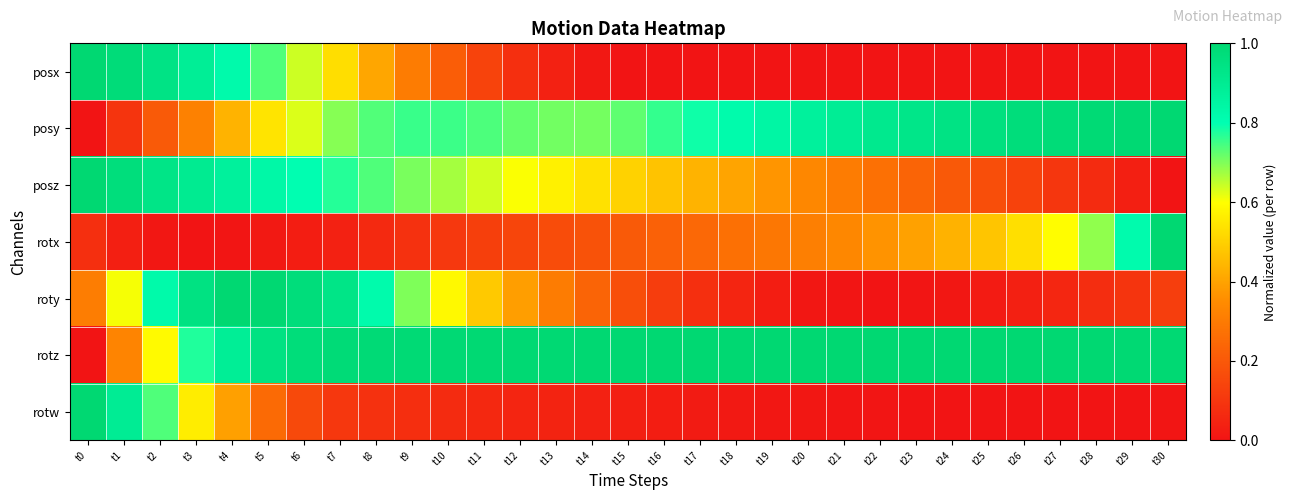

At which category is the sum across all series the highest?

t4